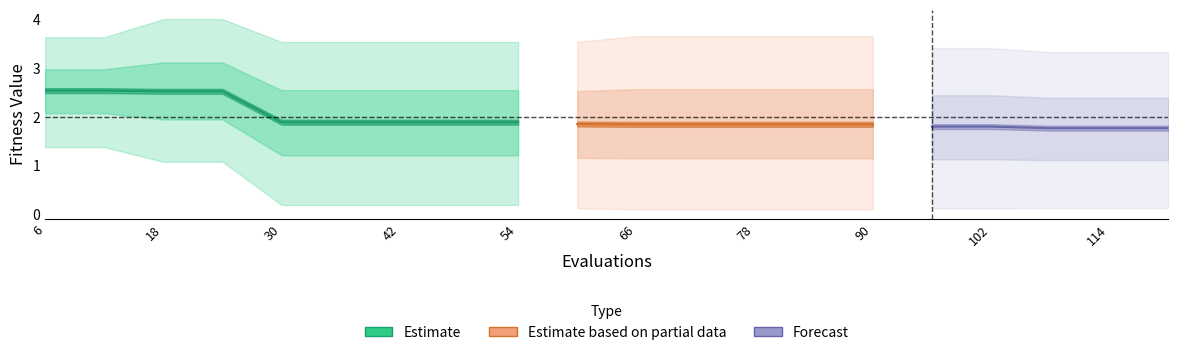

What is the spread (max minus min) of values at 9?

3.4